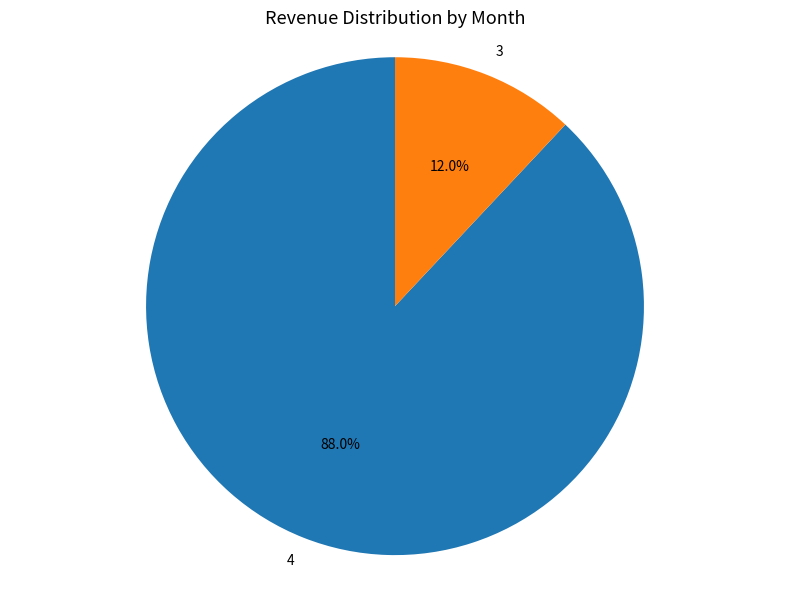

True or false: 3 accounts for 12% of the total.

True